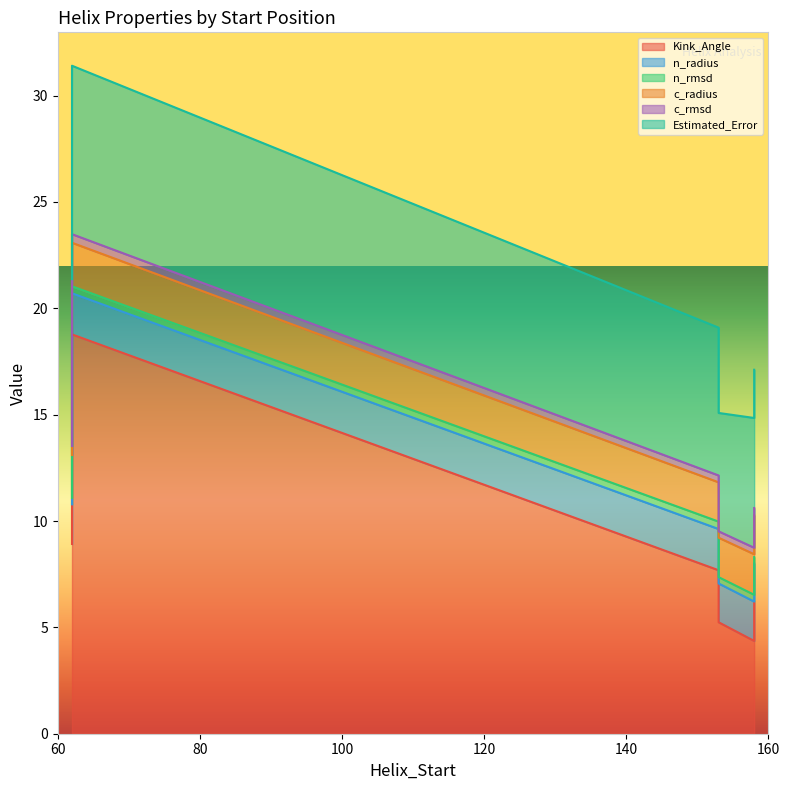

Is the value of n_radius at 62 greater than the value of c_radius at 62?

No